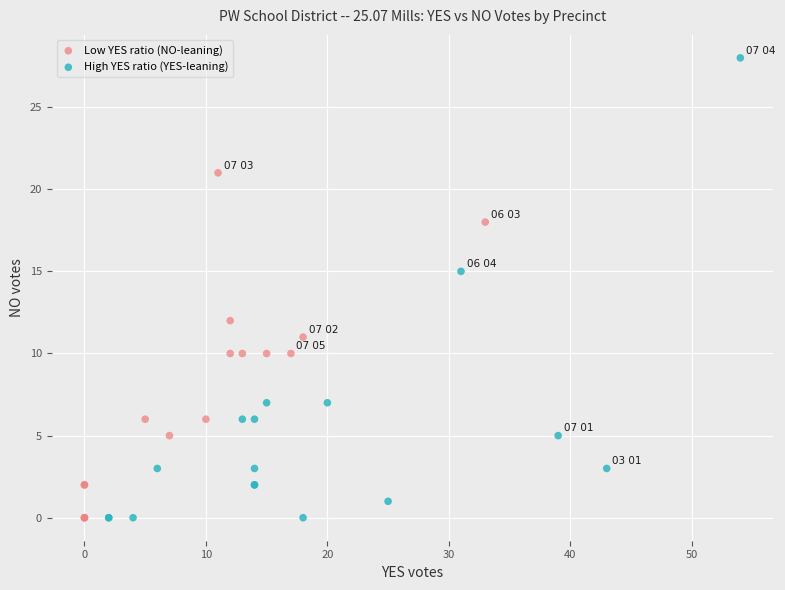

Which series has the widest spread of Y values?

High YES ratio (YES-leaning)